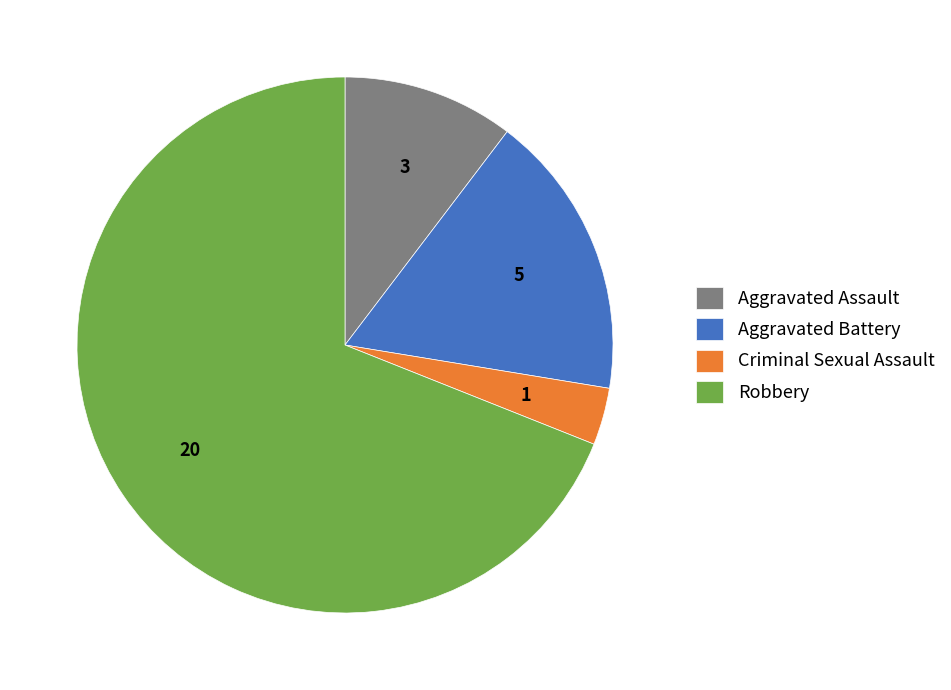

Is there a majority slice in this chart?

Yes